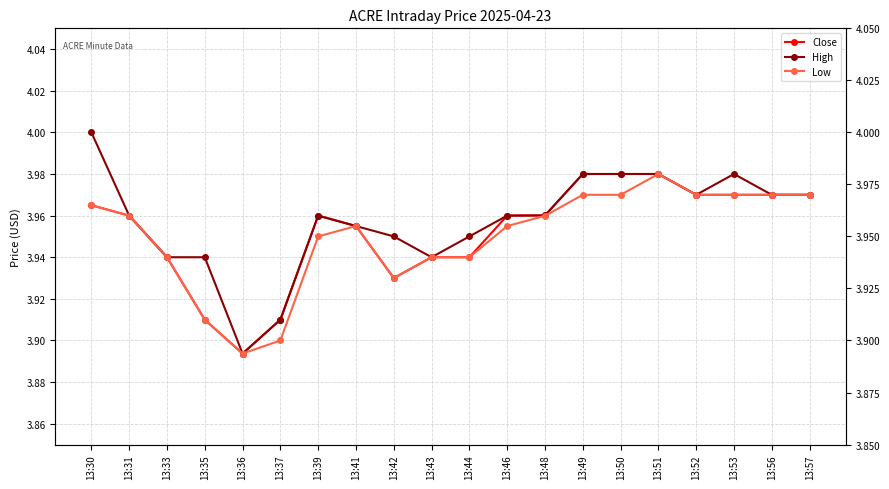

Rank the series by their maximum value, from lowest to highest.

Close, Low, High